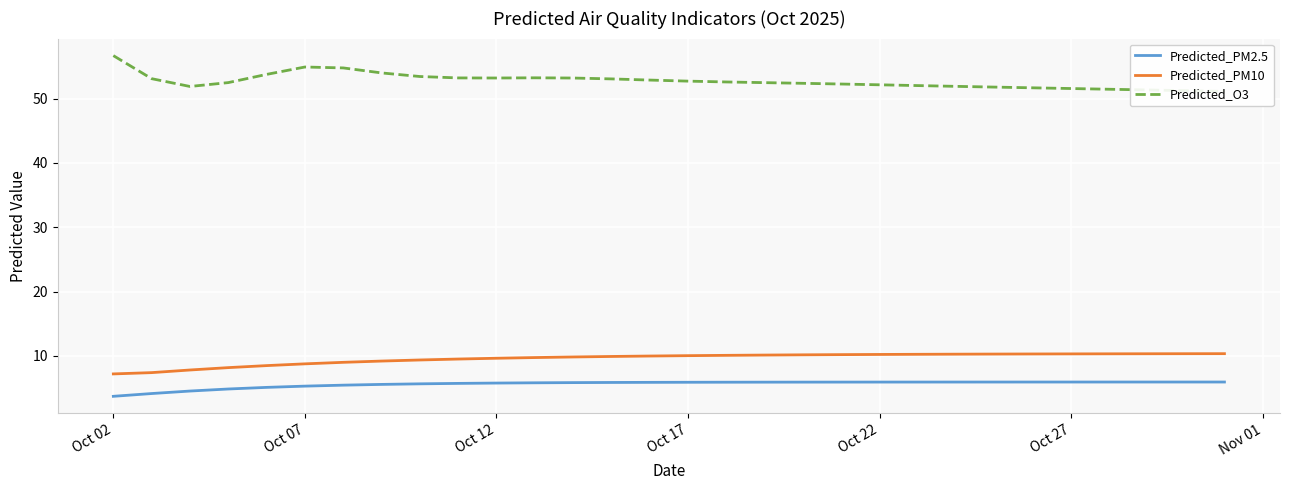

The value of Predicted_PM2.5 at Oct 22 is 5.9. True or false?

True